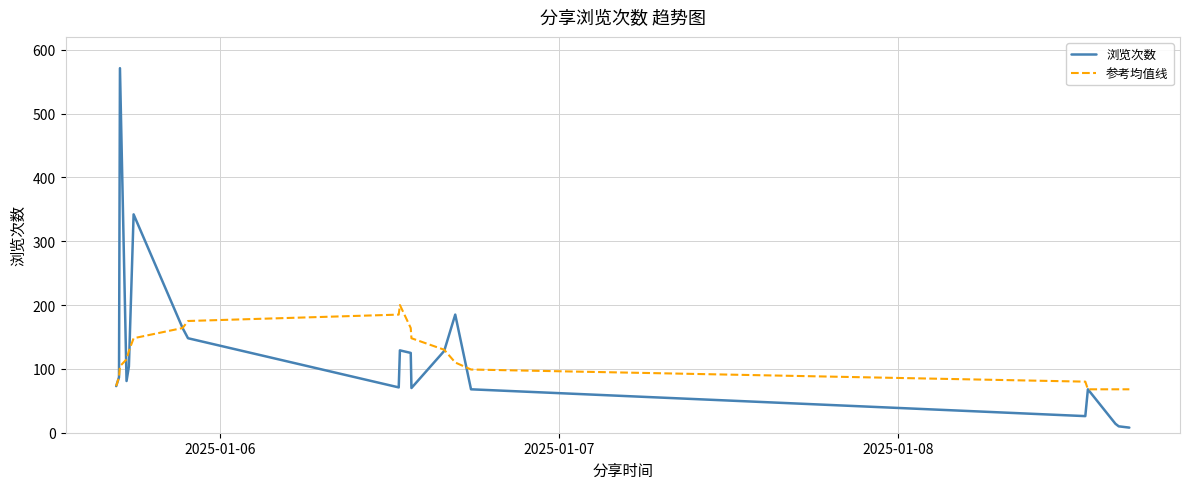

What is the greatest value displayed?

571